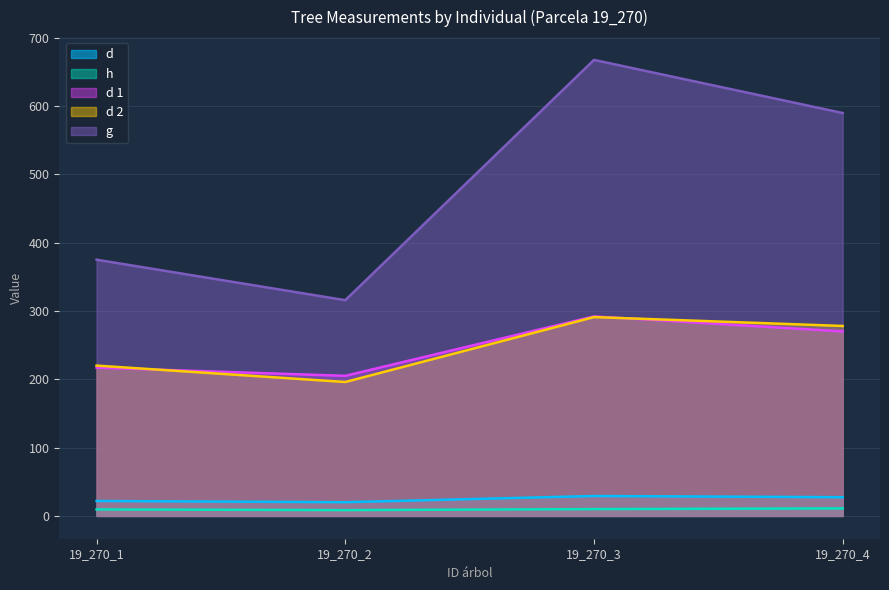

At which category is the sum across all series the highest?

19_270_3